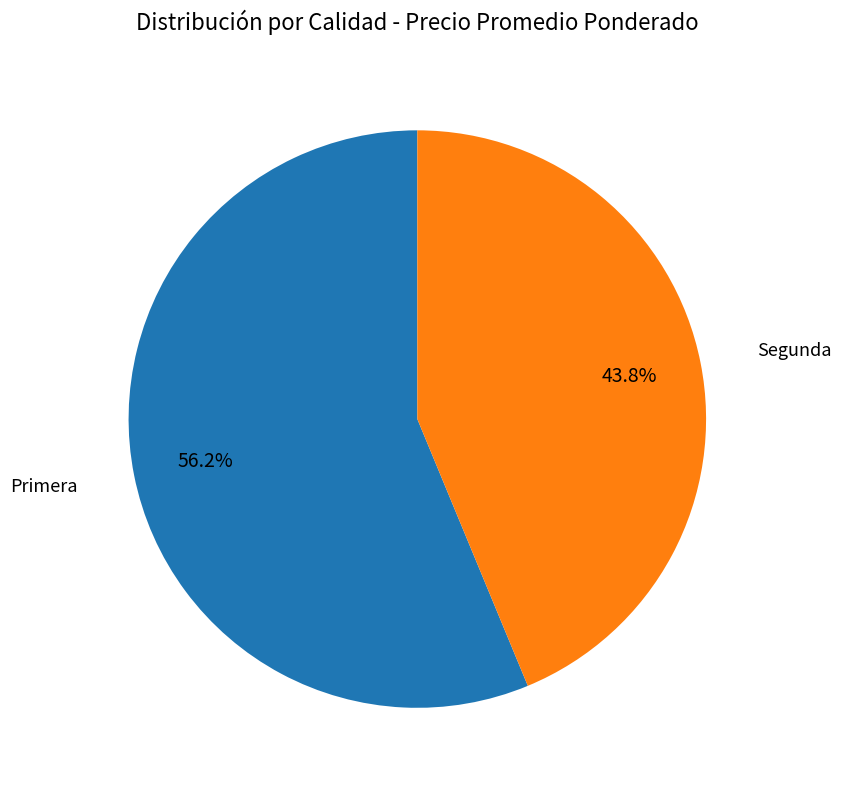

Is there a majority slice in this chart?

Yes